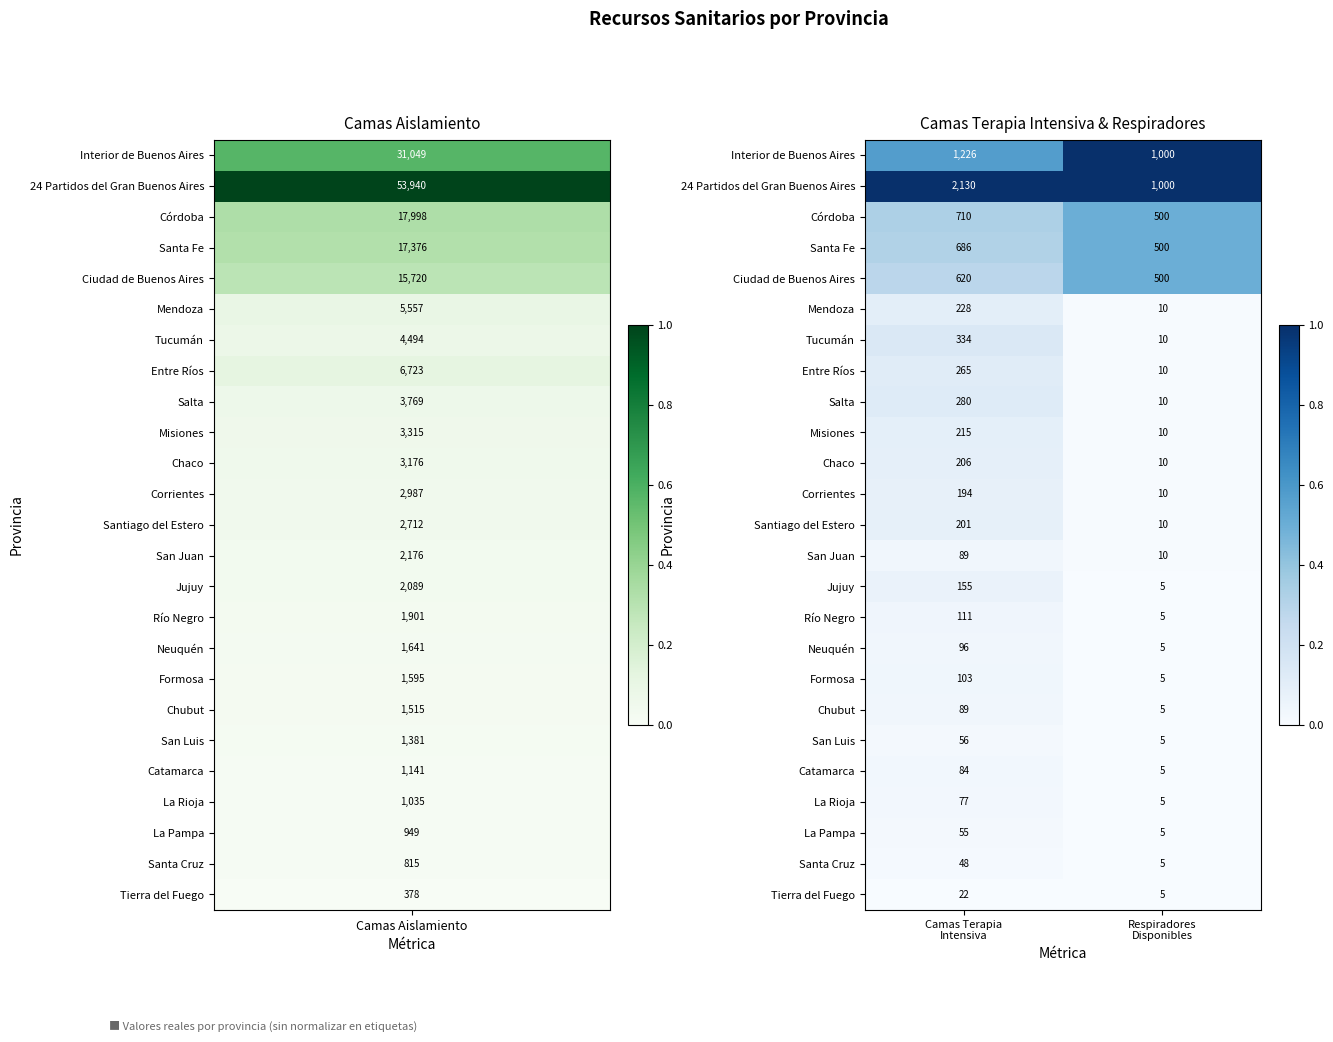

What is the minimum value for Entre Ríos?

10